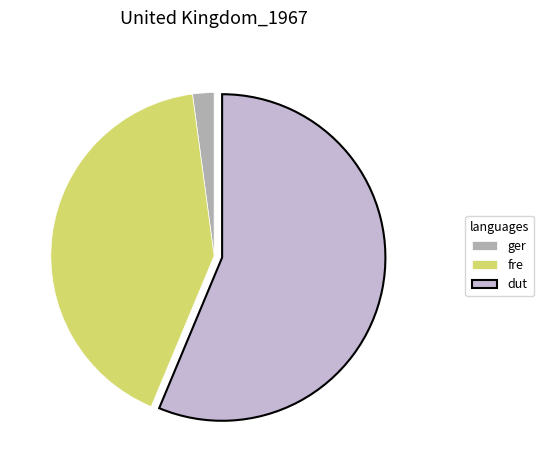

What is the majority slice?

dut